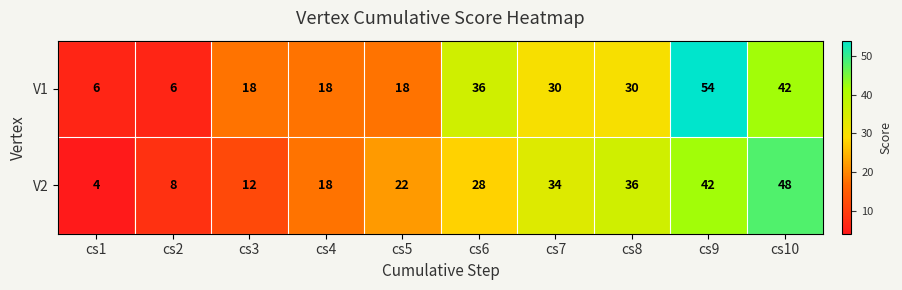

List the series in order of their overall mean, highest first.

V1, V2